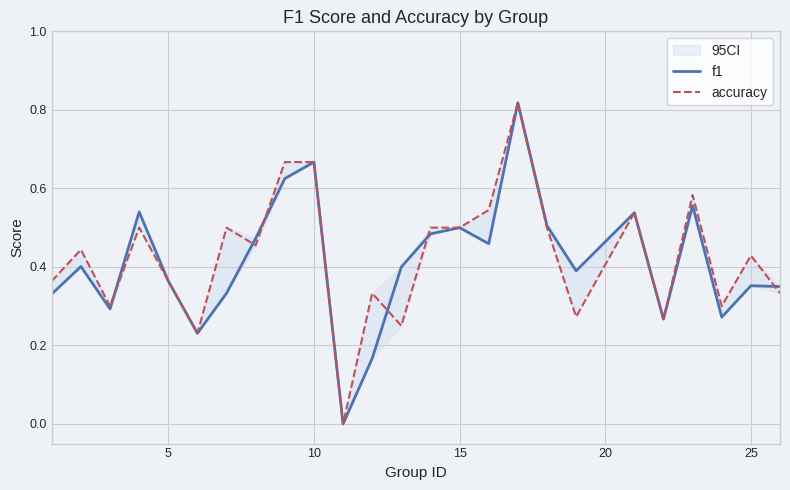

How many f1 values are between 0 and 1?

25